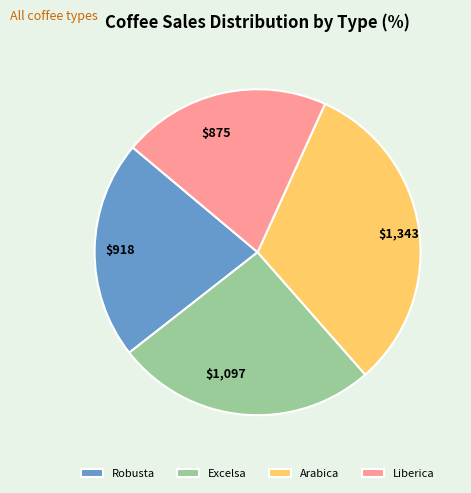

What is the largest slice in the pie chart?

Arabica